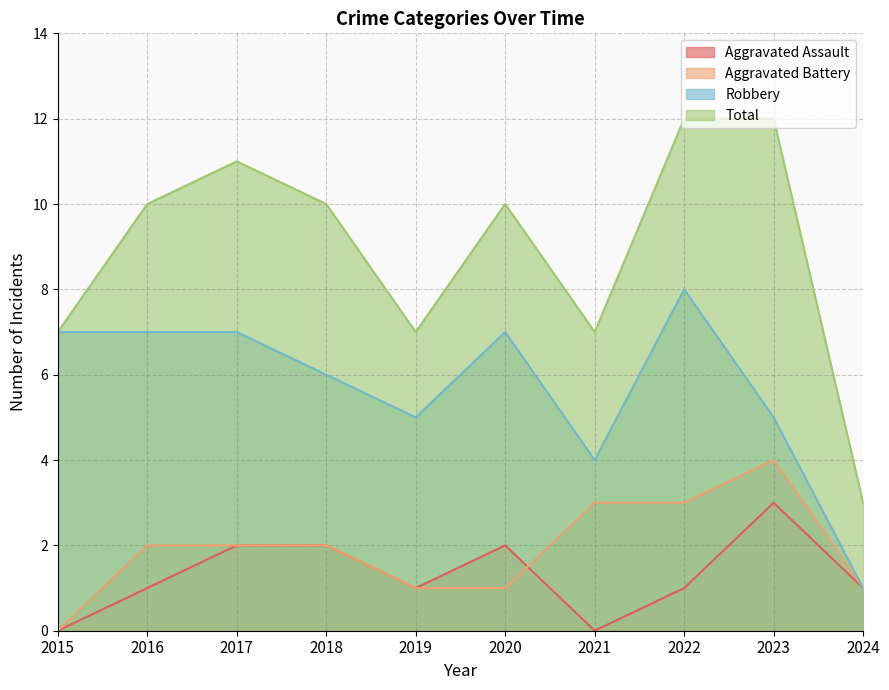

Reading left to right, extract all data points from this chart.

Aggravated Assault: 0	1	2	2	1	2	0	1	3	1
Aggravated Battery: 0	2	2	2	1	1	3	3	4	1
Robbery: 7	7	7	6	5	7	4	8	5	1
Total: 7	10	11	10	7	10	7	12	12	3